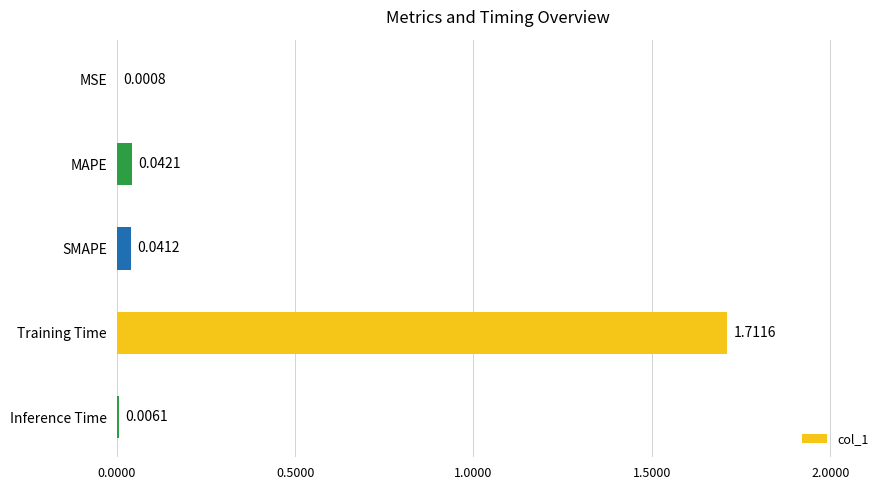

What is the change in value from MSE to Training Time?

+1.7